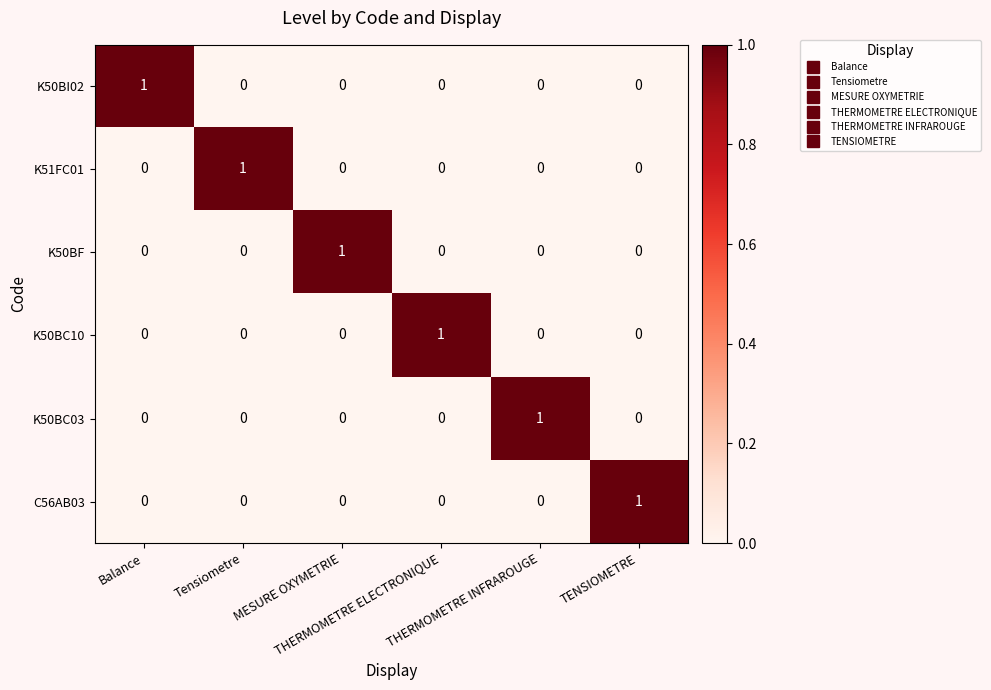

At how many categories does at least one series exceed 0?

6